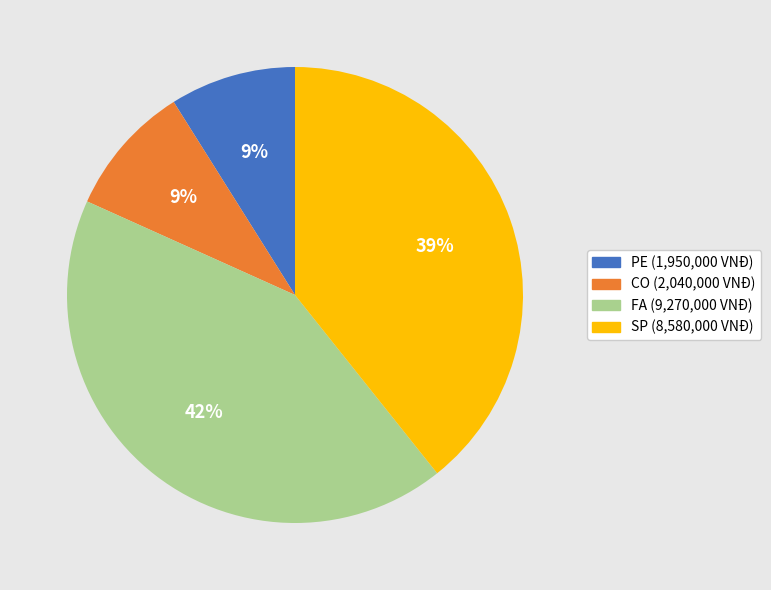

Is there a majority slice in this chart?

No